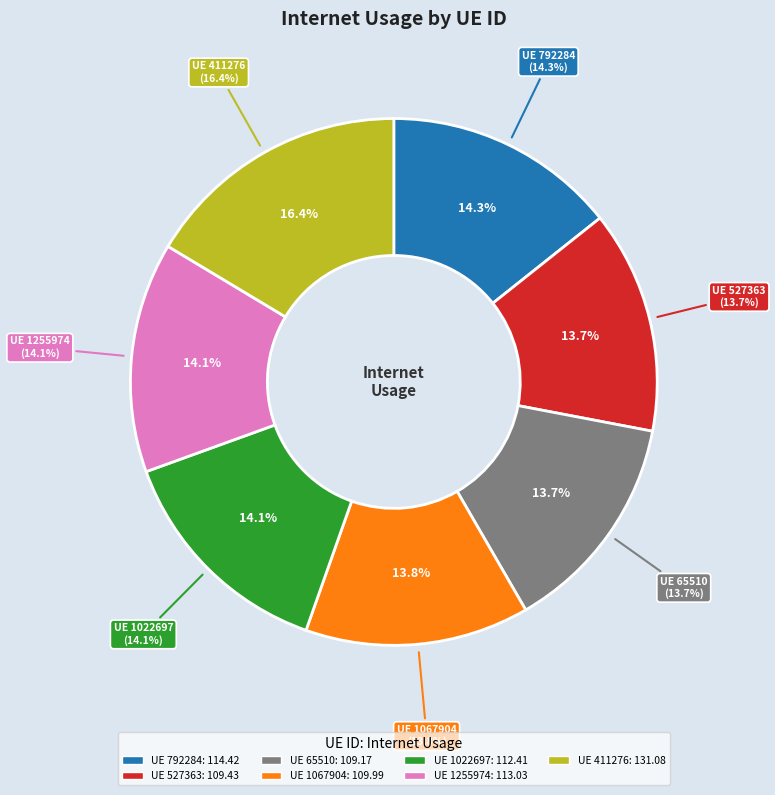

What is the smallest slice in the pie chart?

65510